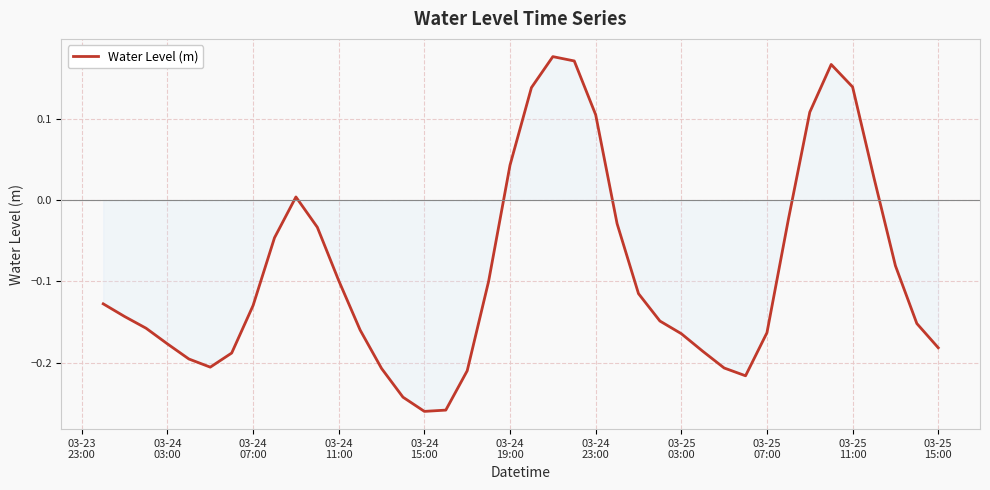

How many interior local valleys (lower than both neighbors) does the data have?

3